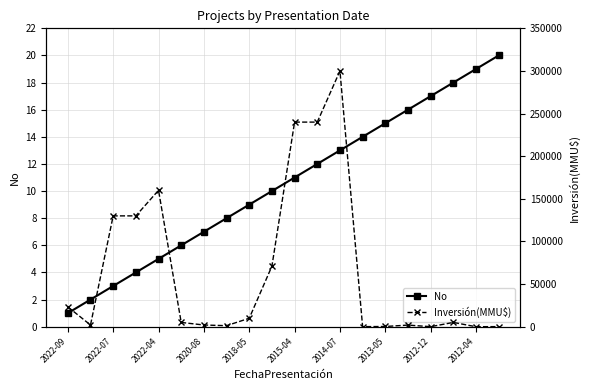

True or false: No has more than 2 points higher than both neighbors.

False